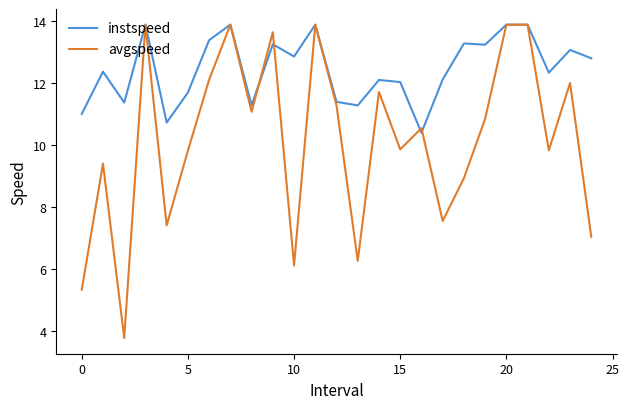

Which series has the largest total across all categories?

instspeed